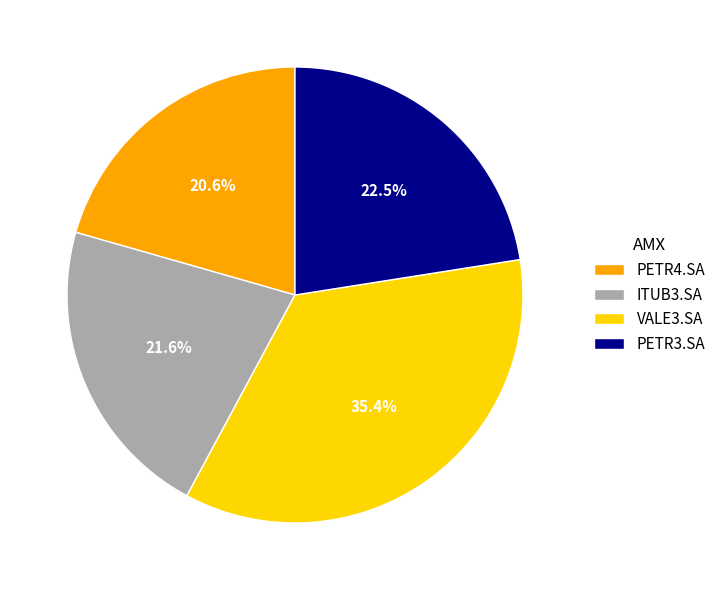

Does ITUB3.SA represent more than half of the total?

No